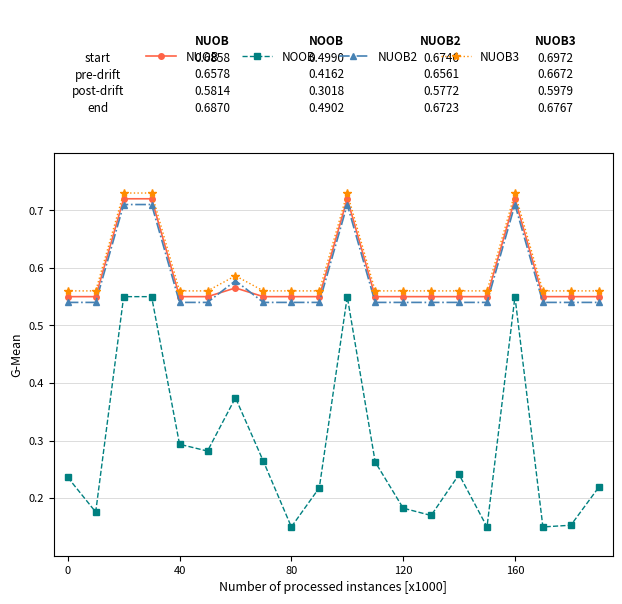

Does the chart have visible grid lines?

Yes